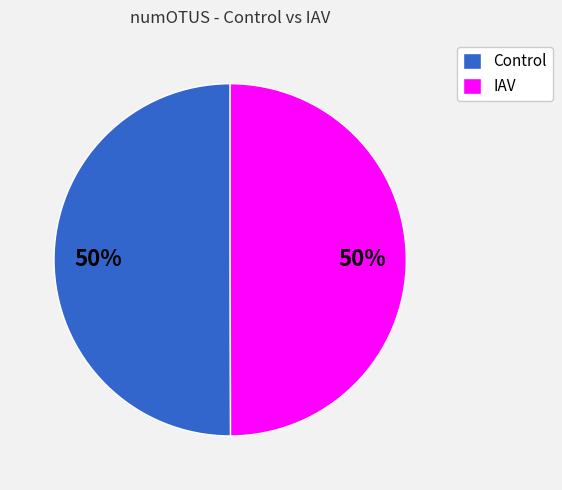

Is the sum of Control and IAV greater than half?

Yes